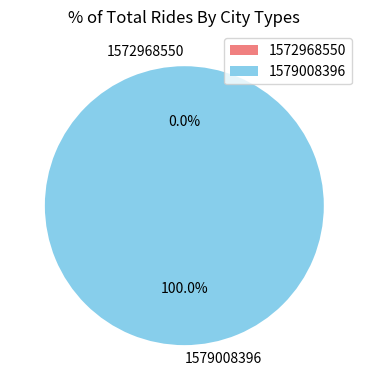

Is 1572968550 the majority of the pie?

No